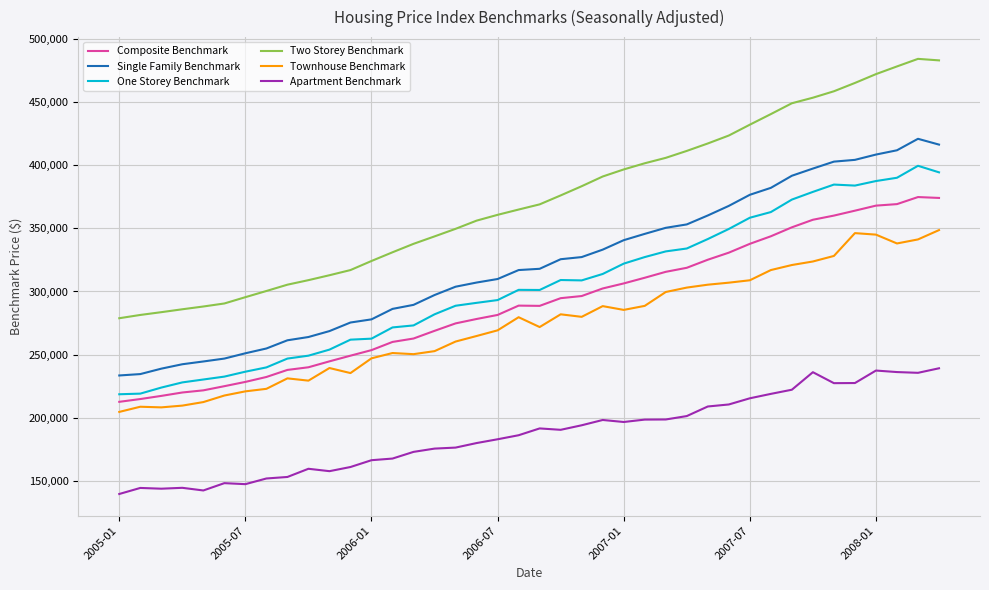

Which series has the widest spread of values?

Two Storey Benchmark